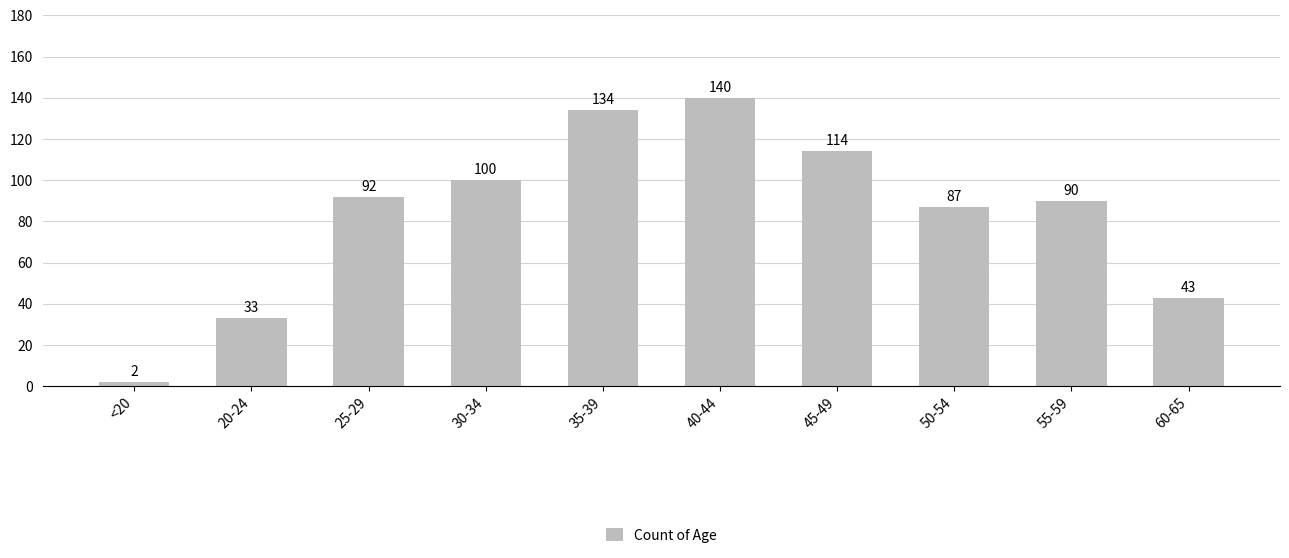

What position from the left is 50-54?

8